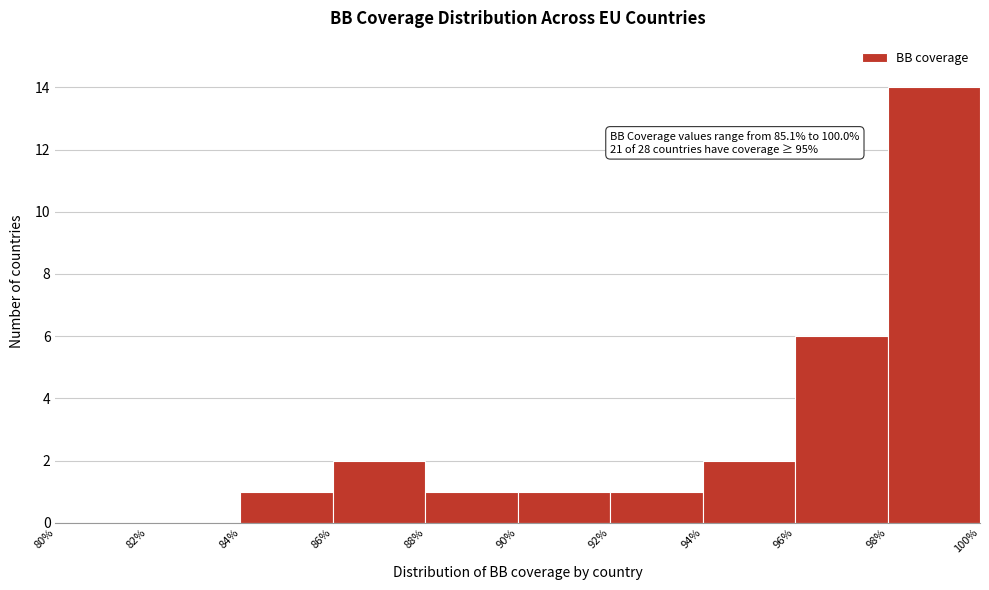

Over which range of the x-axis is the bar tallest?

98% to 100%